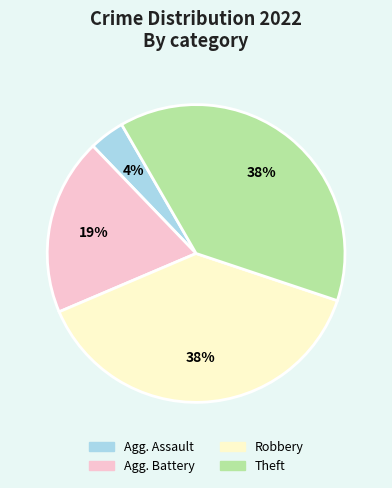

Do Theft and Agg. Battery together represent more than half of the pie?

Yes